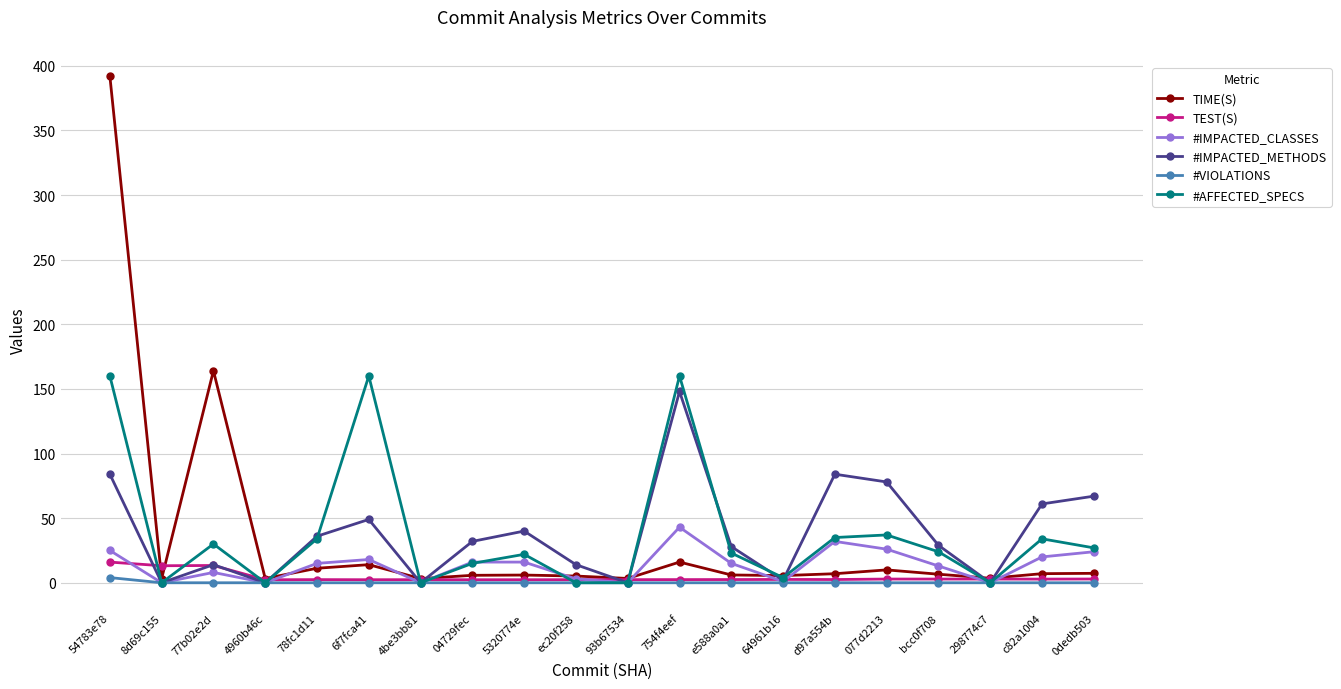

What is the sum of the TIME(S) values at bcc0f708 and 6f7fca41?

20.6